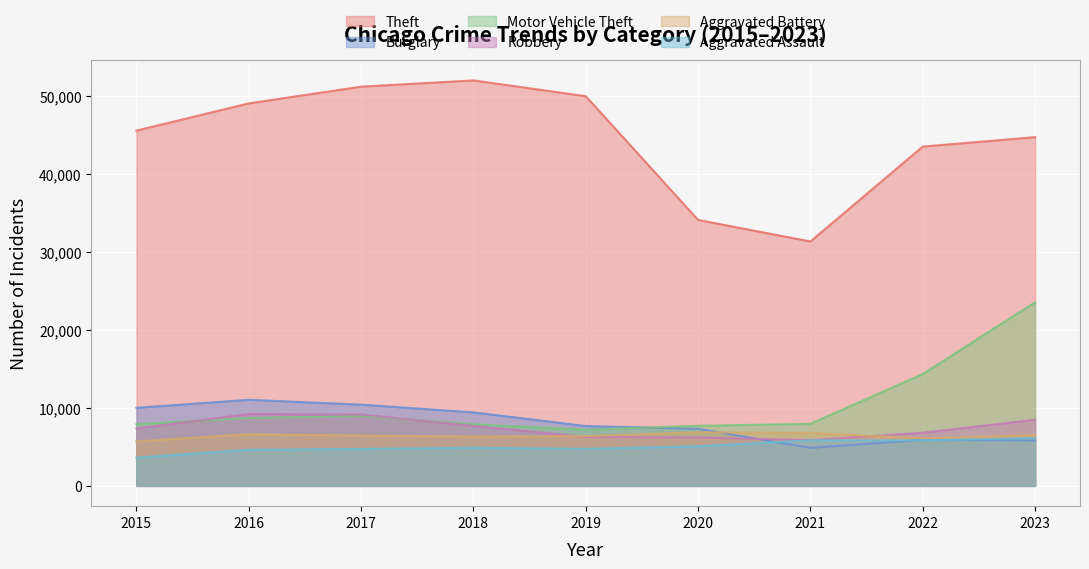

Which series has the largest total across all categories?

Theft